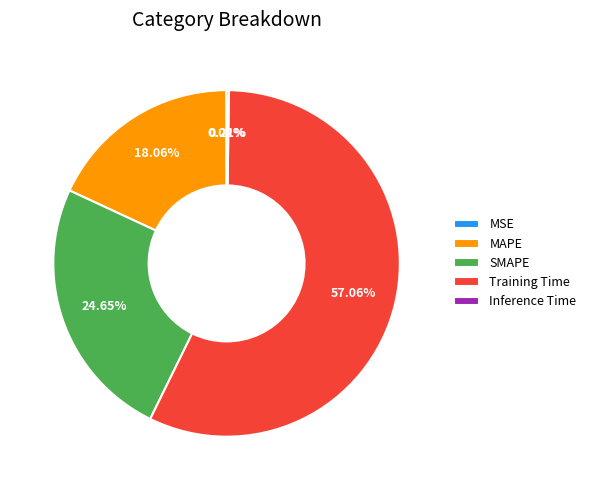

To the nearest percent, what portion does MAPE represent?

18%